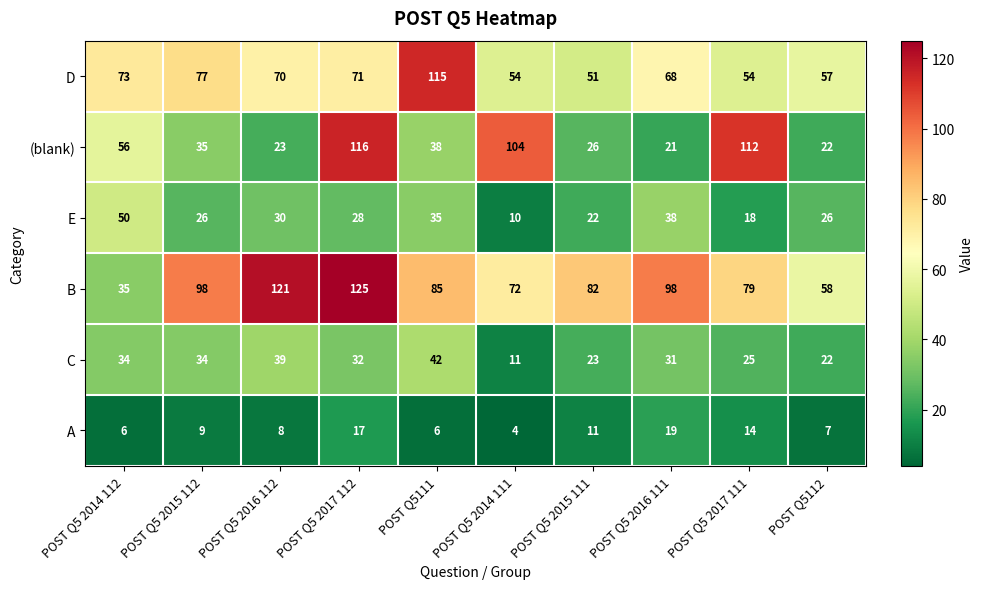

At which category does the chart reach its peak across all series?

POST Q5 2017 112